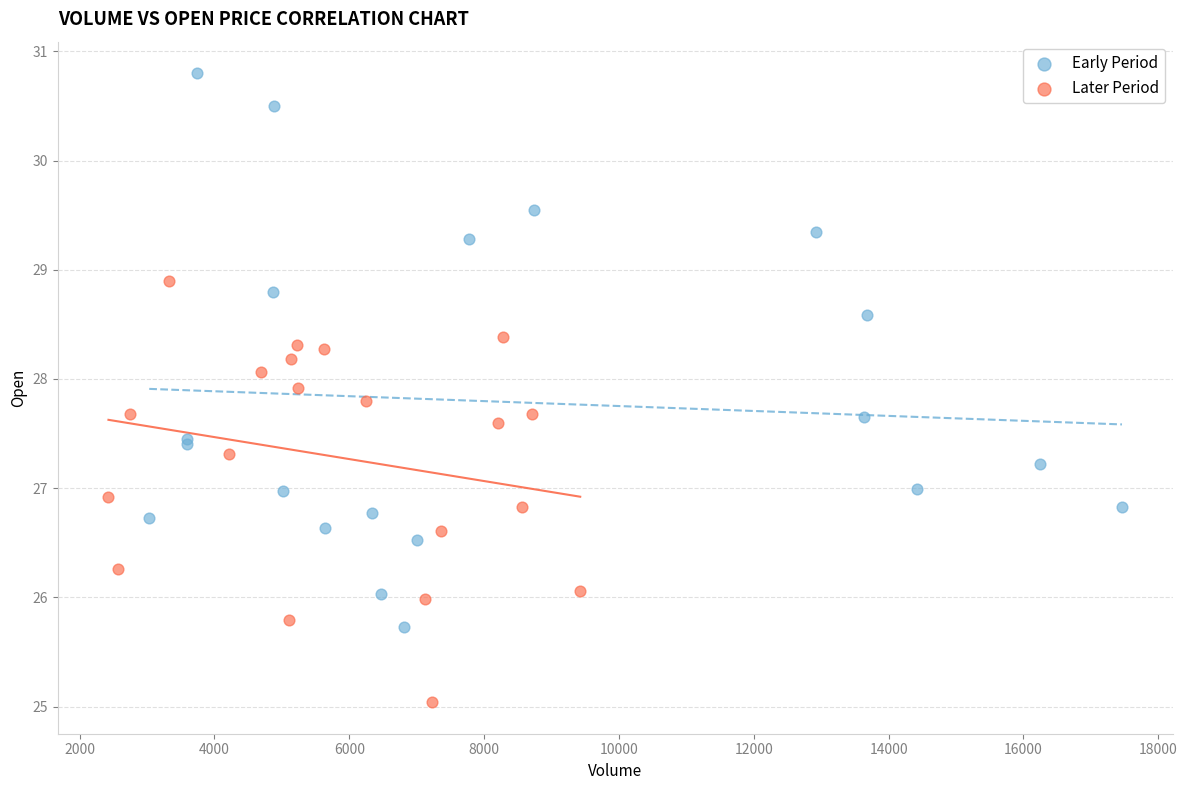

Which series reaches the minimum Y coordinate?

Later Period